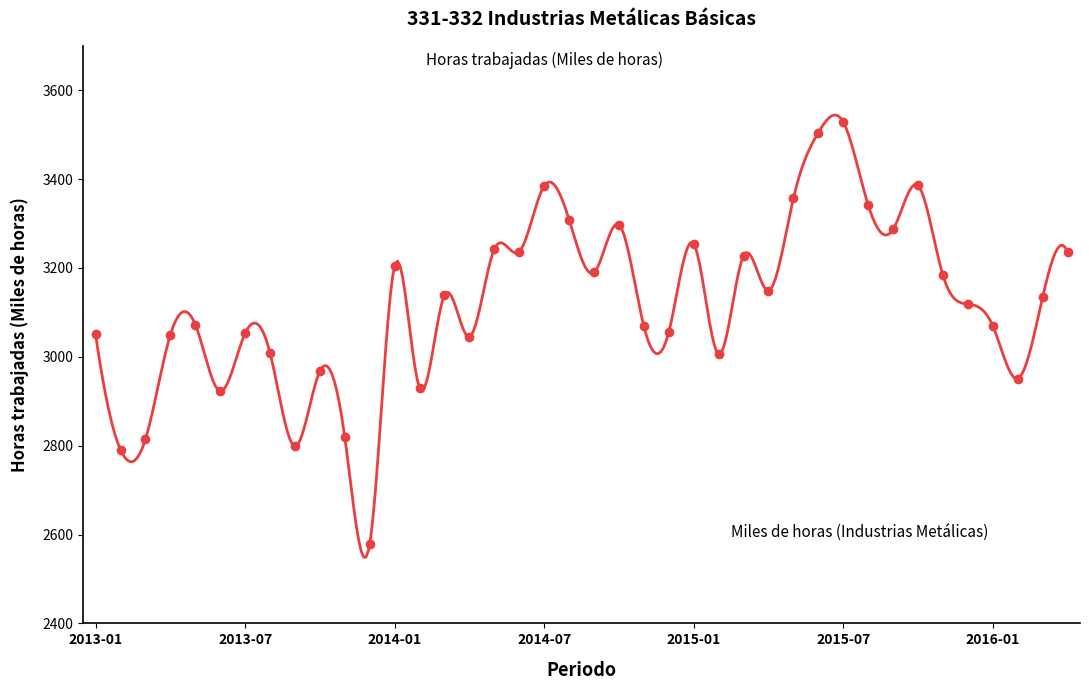

How many lines are shown in the chart?

1